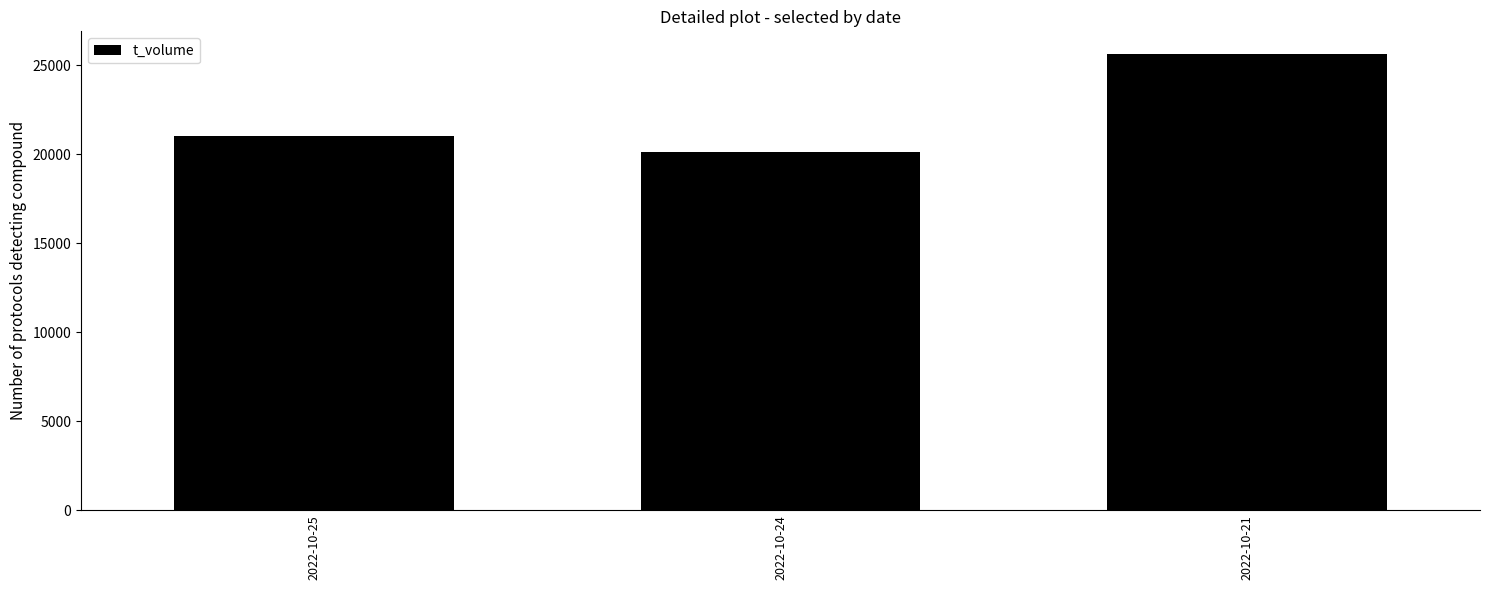

Where is the data nearest to the value 22863?

2022-10-25